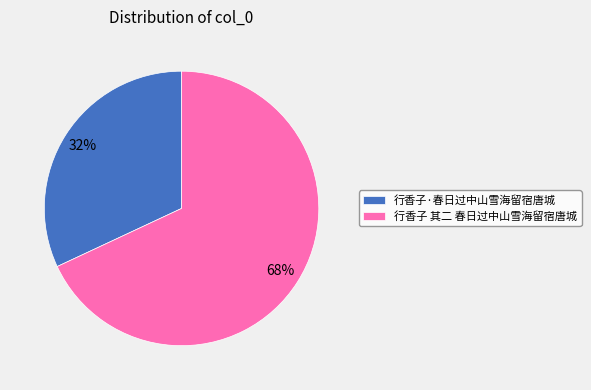

Which slice is the largest?

行香子 其二 春日过中山雪海留宿唐城